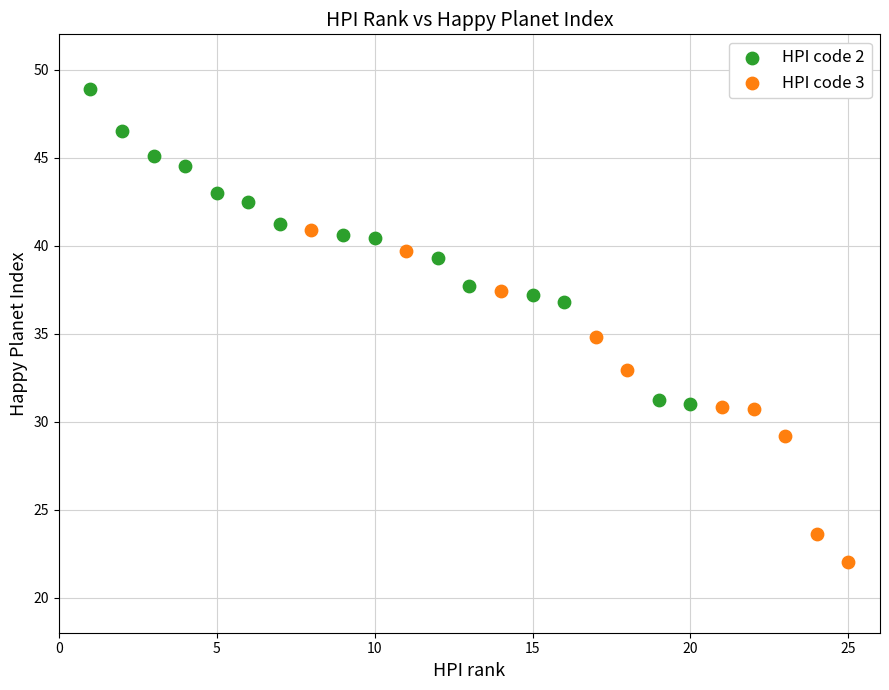

Which series has the widest spread of Y values?

HPI code 3